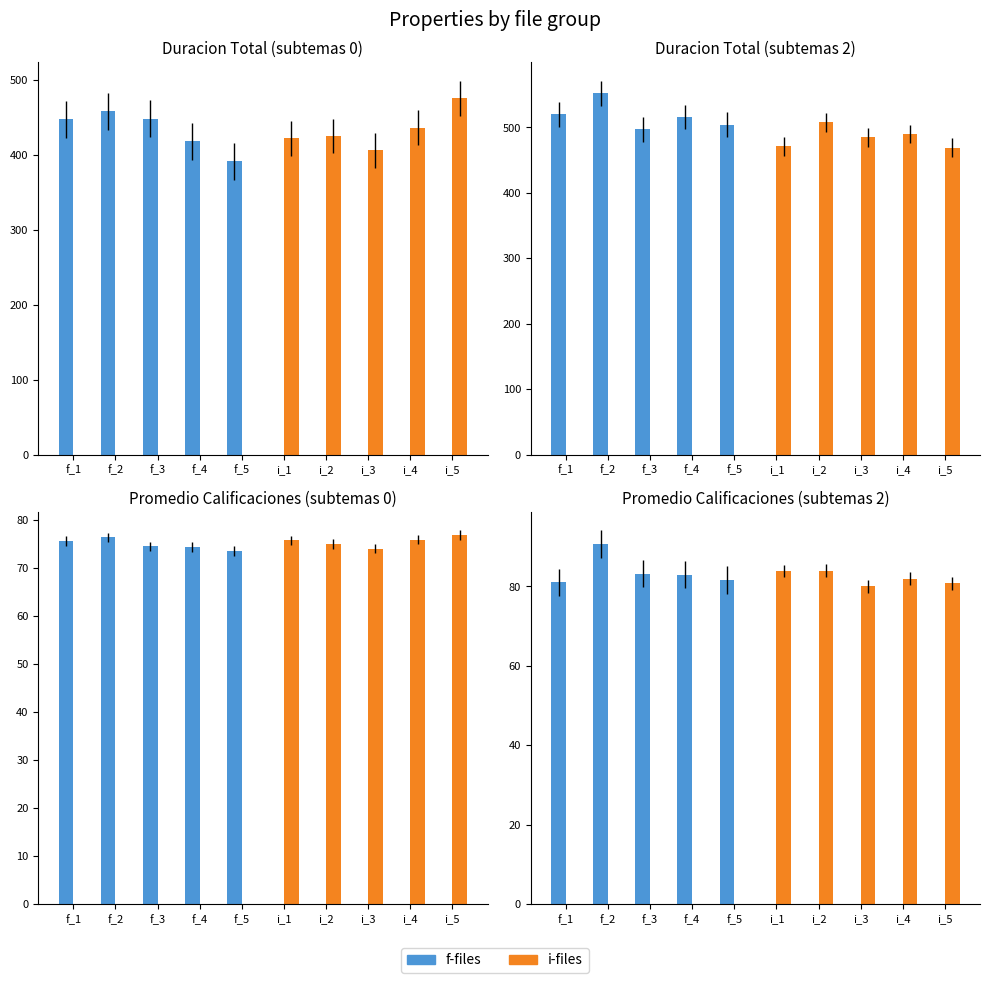

How many positive values does the f-files series have?

5